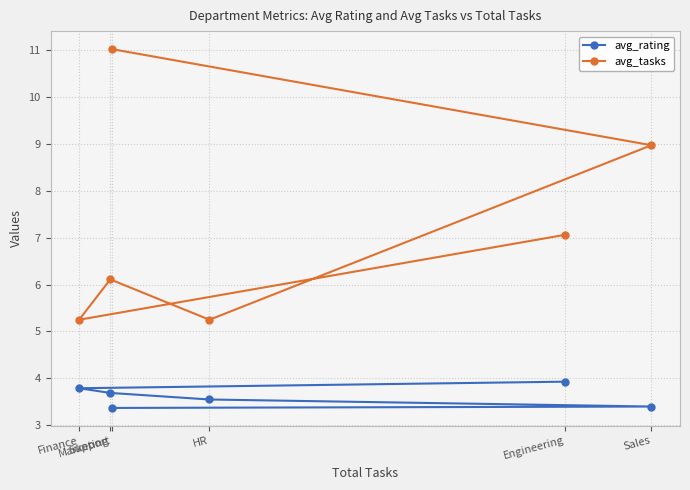

List the series in order of their overall mean, highest first.

avg_tasks, avg_rating